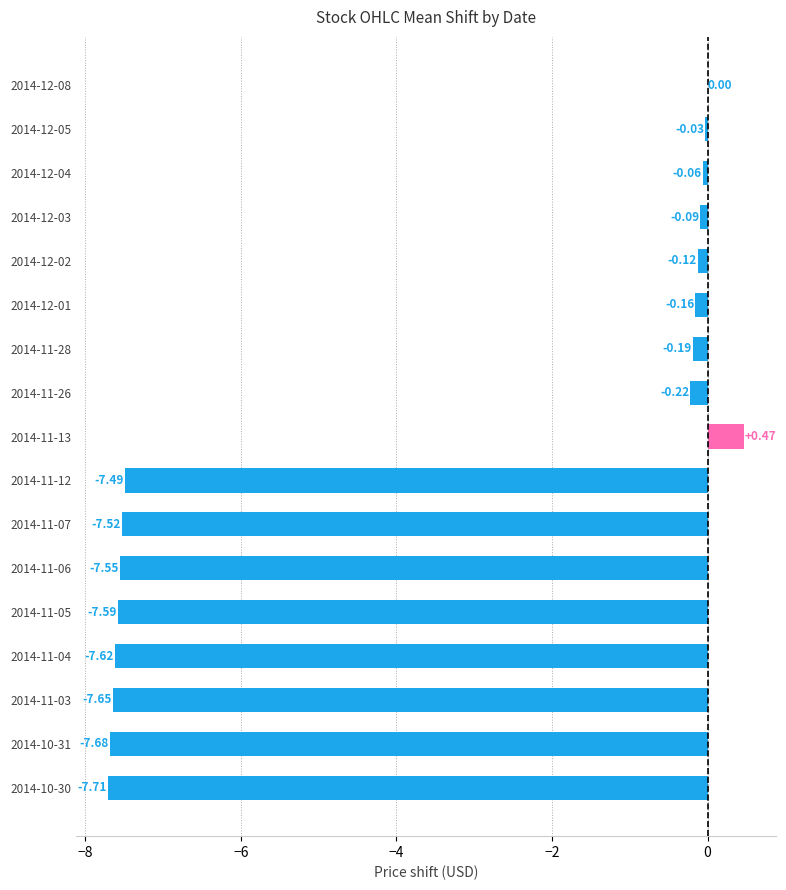

Count the number of categories in the chart.

17